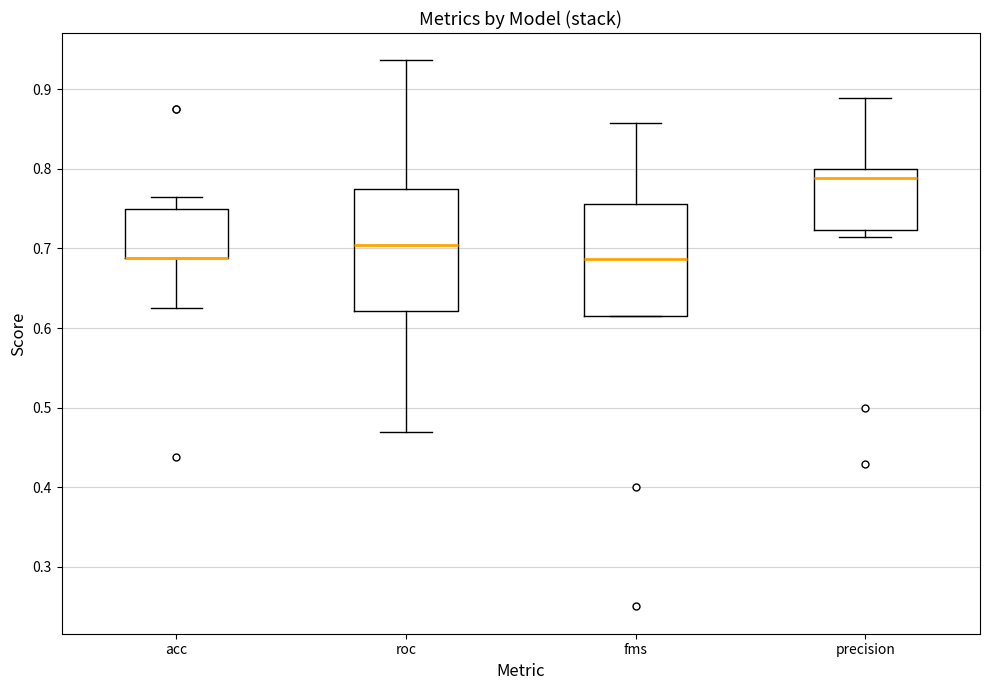

Where does the upper whisker of the box for fms end on the y-axis? The values are not printed on the chart, so give them approximately, as read against the axis.

0.86